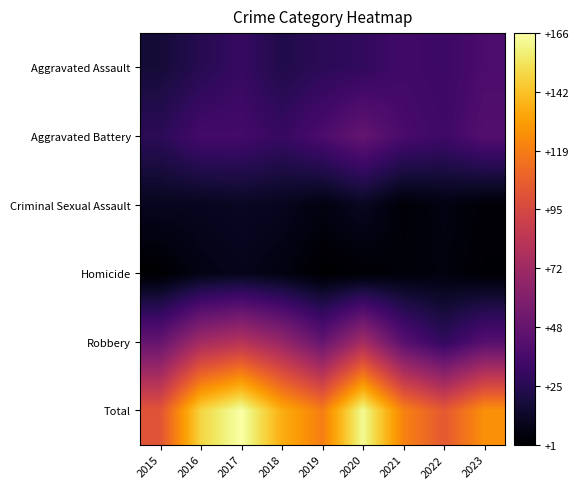

Reading left to right, list all the values displayed in this chart.

Aggravated Assault: 2015=17	2016=24	2017=30	2018=22	2019=26	2020=28	2021=34	2022=32	2023=38
Aggravated Battery: 2015=26	2016=35	2017=35	2018=30	2019=38	2020=48	2021=37	2022=33	2023=41
Criminal Sexual Assault: 2015=10	2016=10	2017=11	2018=10	2019=6	2020=11	2021=3	2022=6	2023=3
Homicide: 2015=1	2016=7	2017=9	2018=6	2019=1	2020=2	2021=4	2022=5	2023=2
Robbery: 2015=48	2016=73	2017=81	2018=68	2019=48	2020=74	2021=43	2022=28	2023=42
Total: 2015=102	2016=149	2017=166	2018=136	2019=119	2020=163	2021=121	2022=104	2023=126